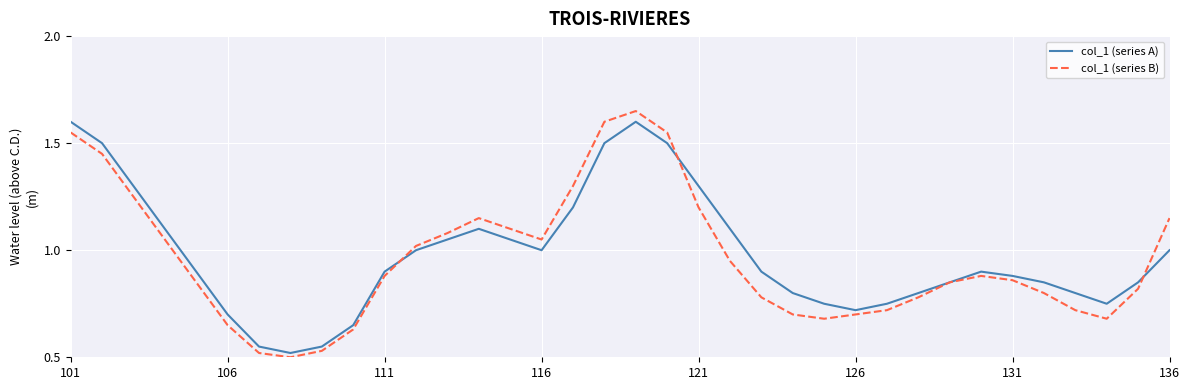

What are all the series names shown in the legend?

col_1 (series A), col_1 (series B)